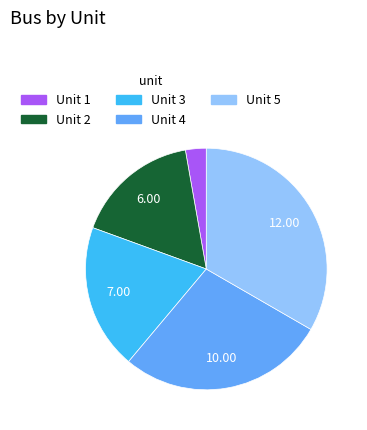

Which has a higher value, Unit 5 or Unit 2?

Unit 5